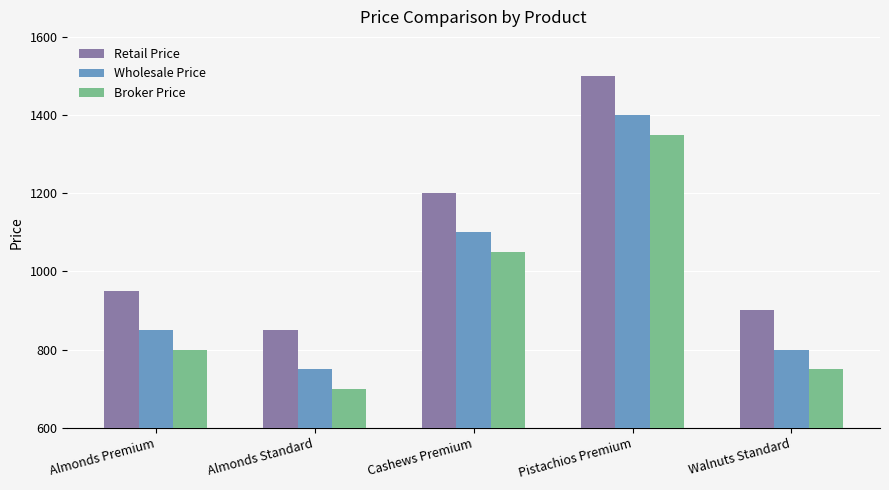

What position from the left is Walnuts Standard?

5